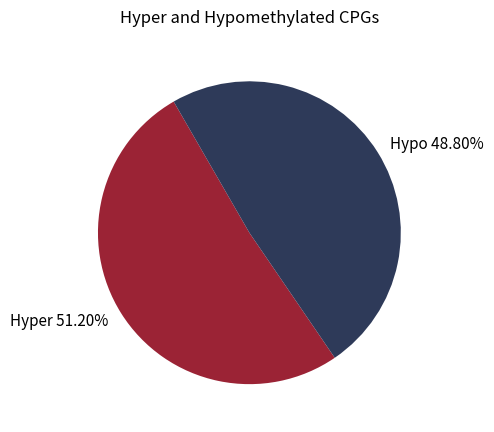

Is the sum of Hyper 51.20% and Hypo 48.80% greater than half?

Yes